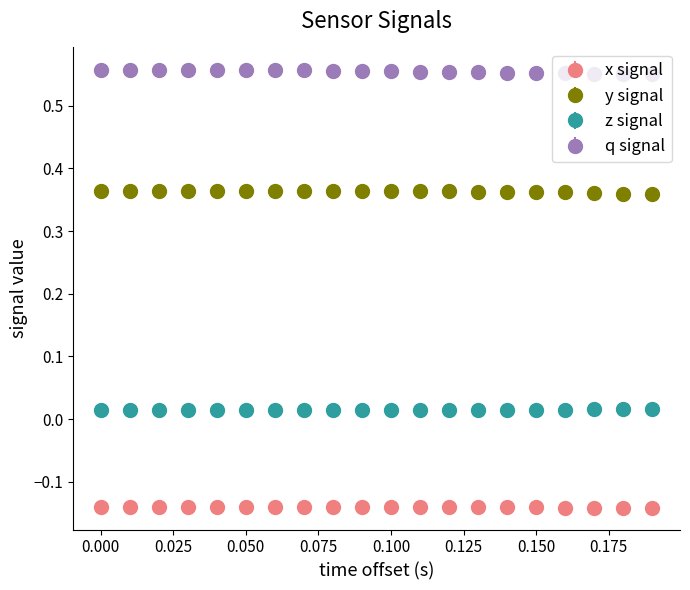

Rank the series by their average value, from lowest to highest.

x signal, z signal, y signal, q signal